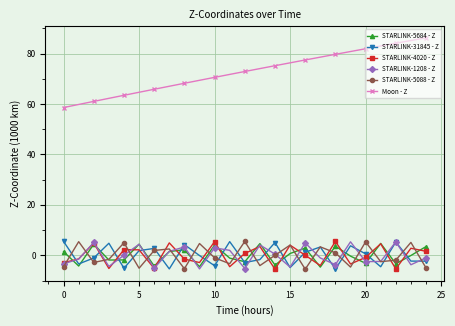

Which series has the largest total across all categories?

Moon - Z